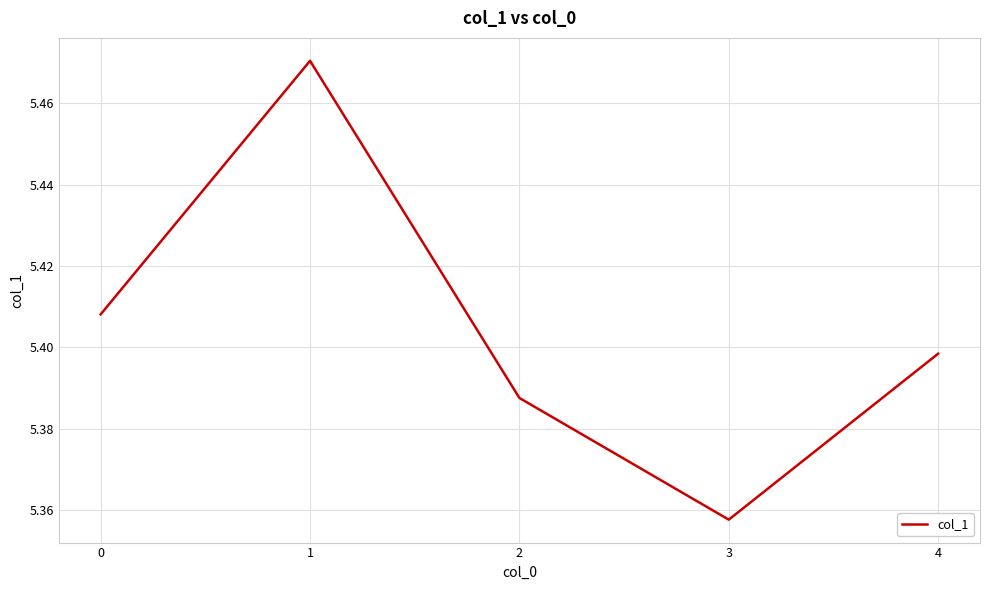

Which has a higher value, 0 or 1?

1